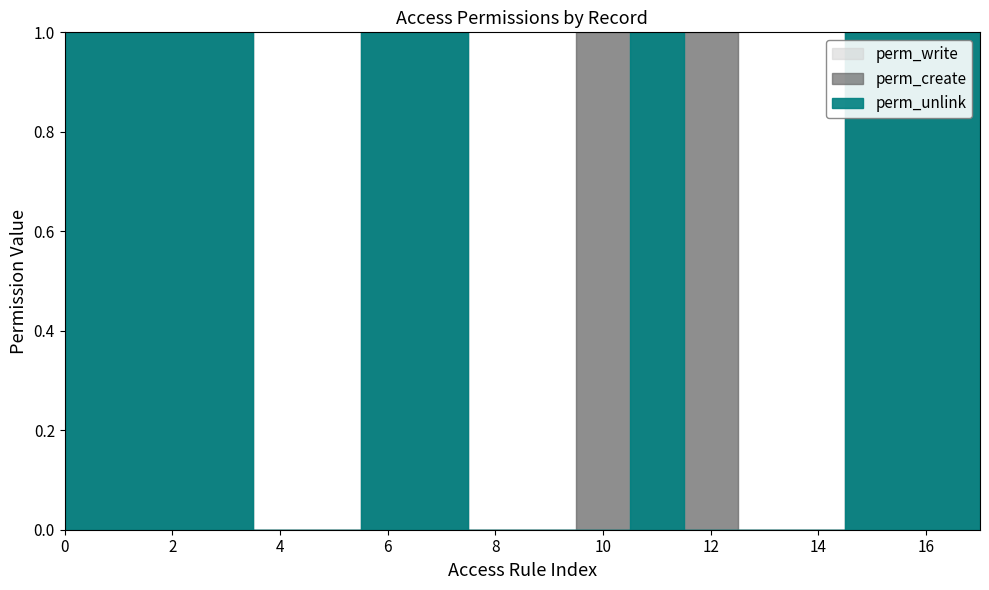

The value of perm_create at access_account_payment_method_pos_user is 0. True or false?

False